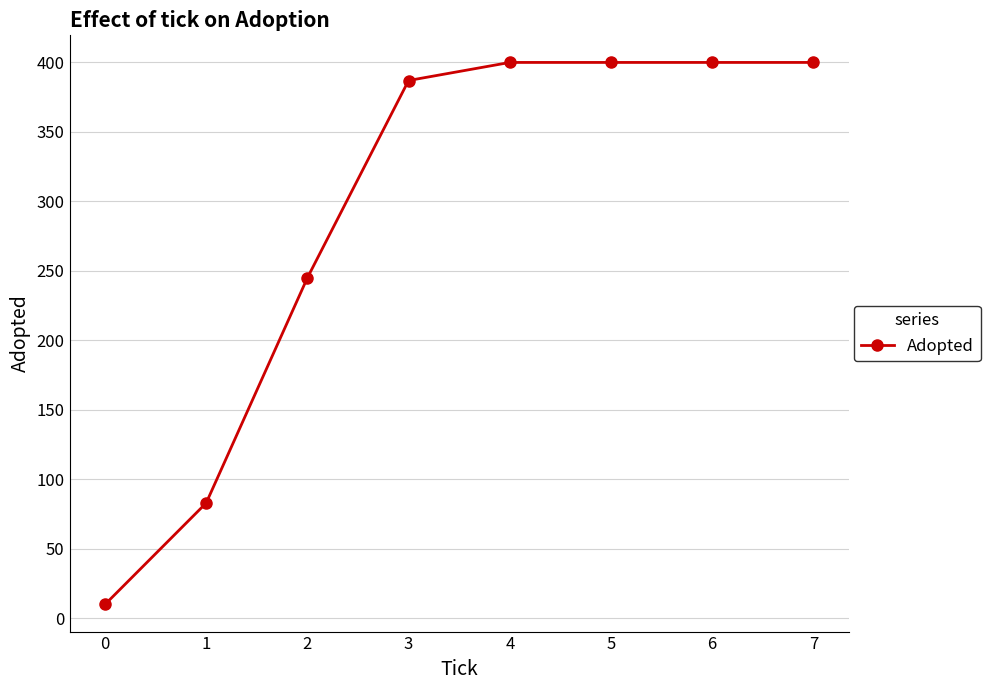

Read the value at 7, to the nearest 10.

400